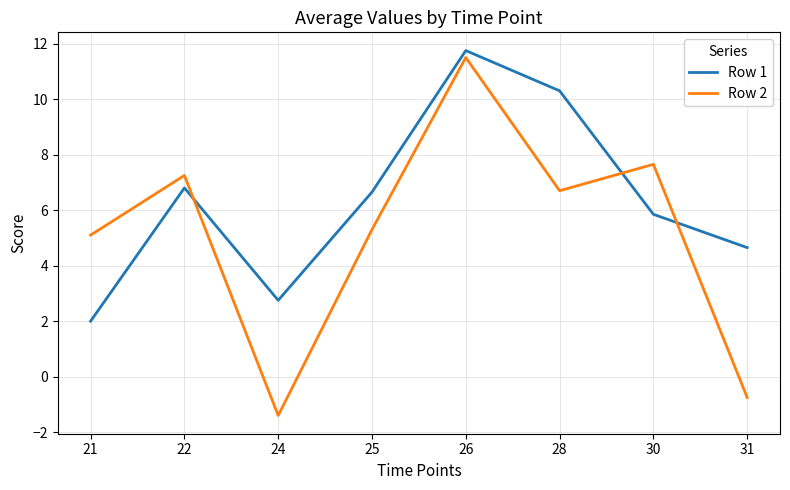

How many values in the Row 2 series exceed 6?

4